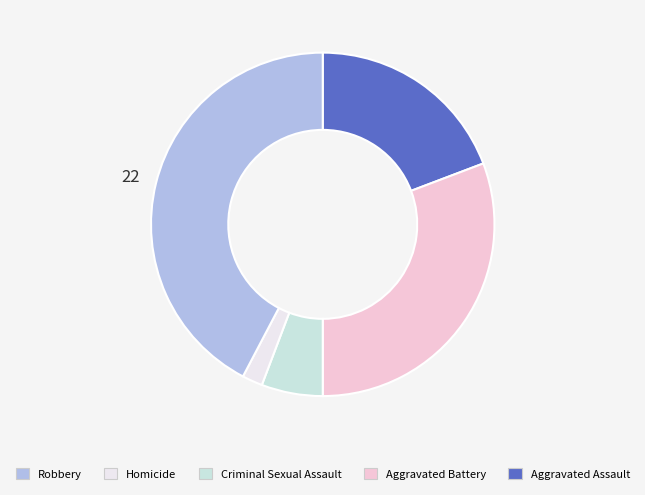

Is there a majority slice in this chart?

No